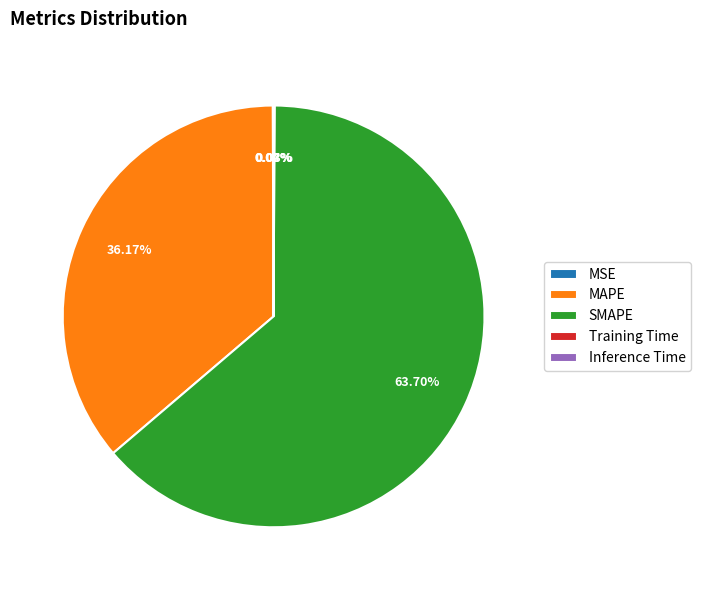

Which slice is the largest?

SMAPE